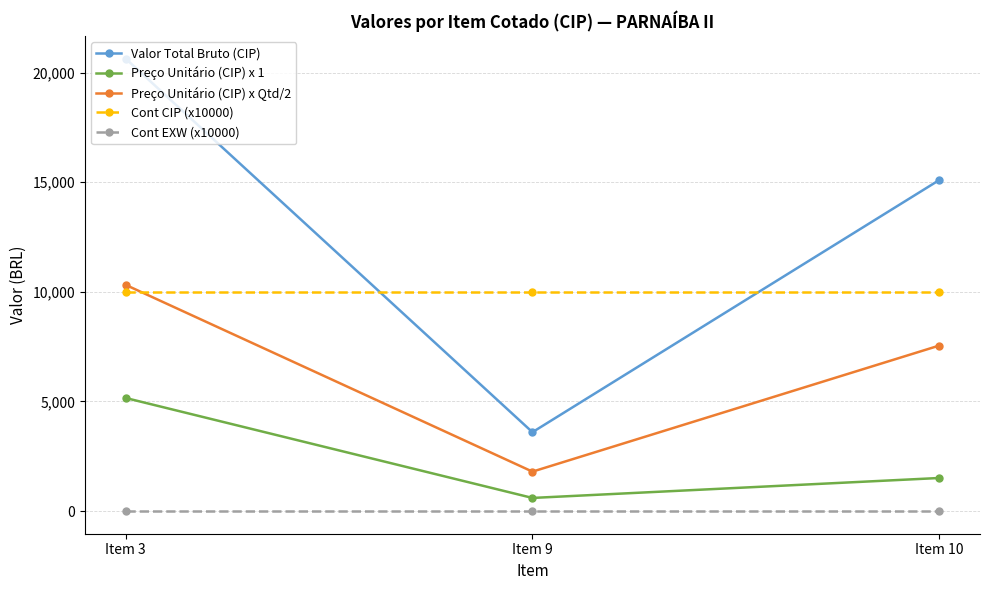

Reading left to right, what are all the values shown in this chart?

Valor Total Bruto (CIP): Item 3=20640.0	Item 9=3599.4	Item 10=15101.6
Preço Unitário (CIP) x 1: Item 3=5160.0	Item 9=599.9	Item 10=1510.2
Preço Unitário (CIP) x Qtd/2: Item 3=10320.0	Item 9=1799.7	Item 10=7550.8
Cont CIP (x10000): Item 3=10000.0	Item 9=10000.0	Item 10=10000.0
Cont EXW (x10000): Item 3=0.0	Item 9=0.0	Item 10=0.0